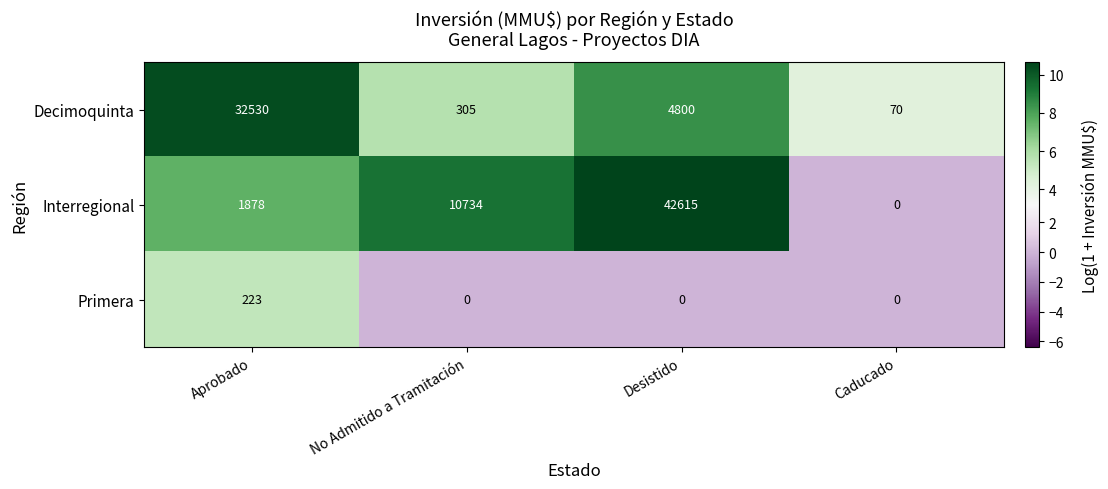

Which label corresponds to the largest value in the chart?

Desistido